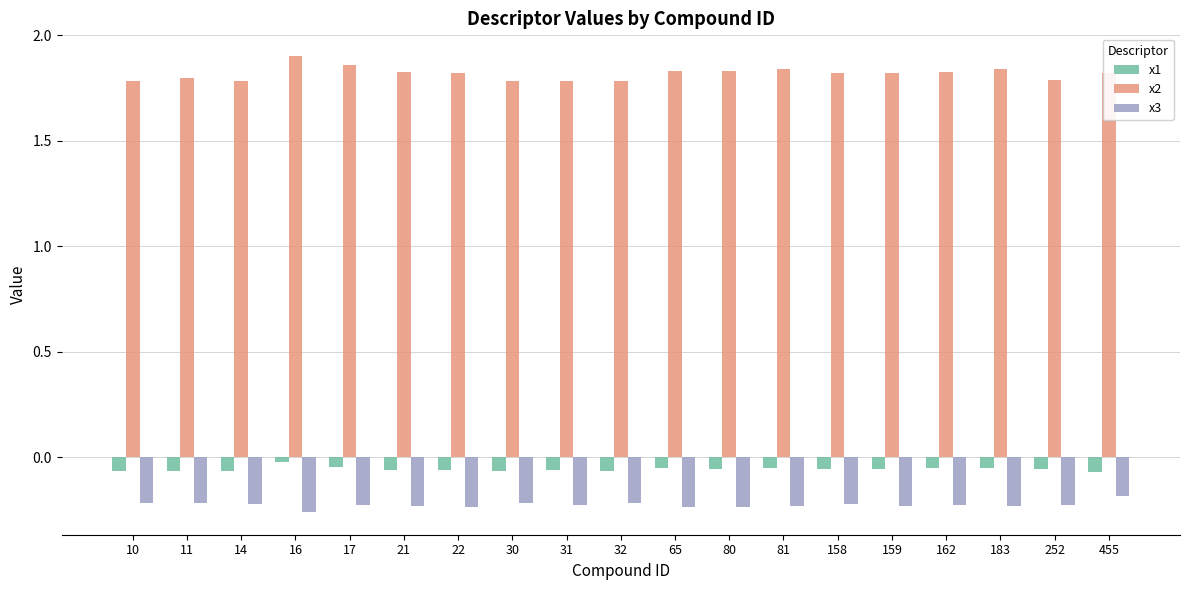

Which series has the largest total across all categories?

x2